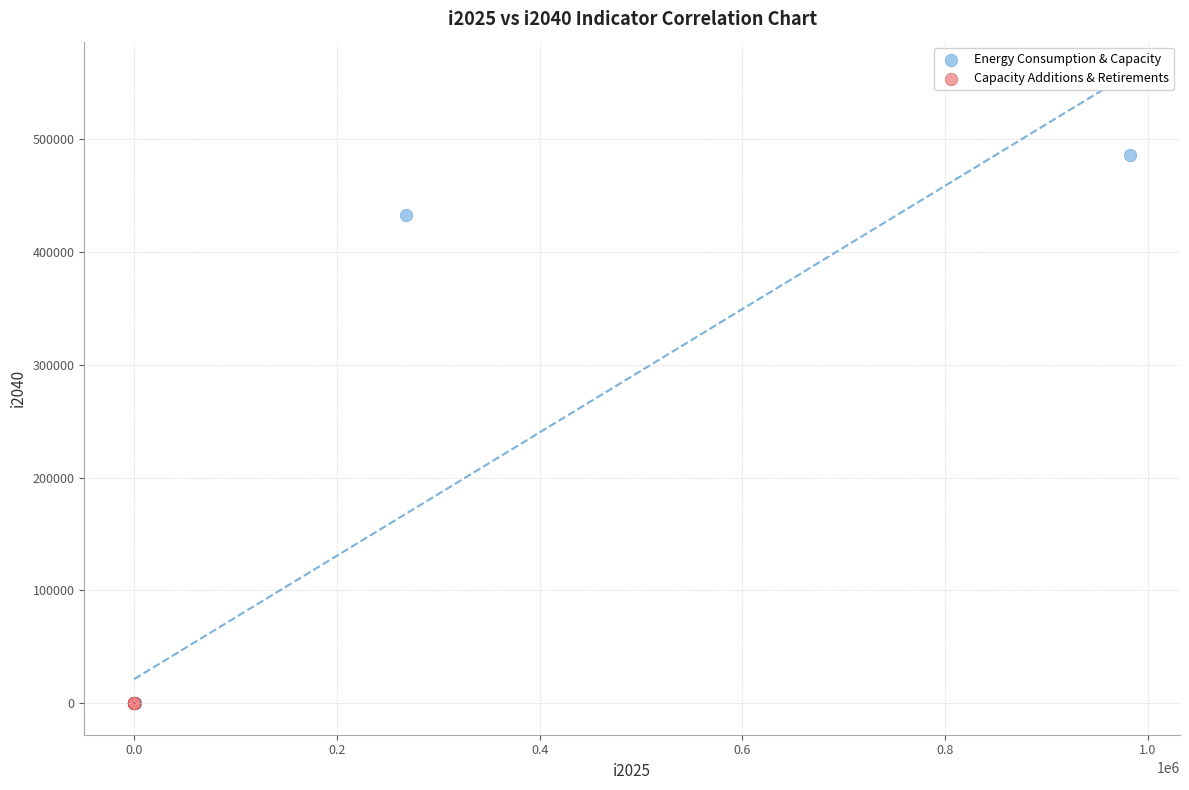

Which series contains the highest Y value?

Energy Consumption & Capacity